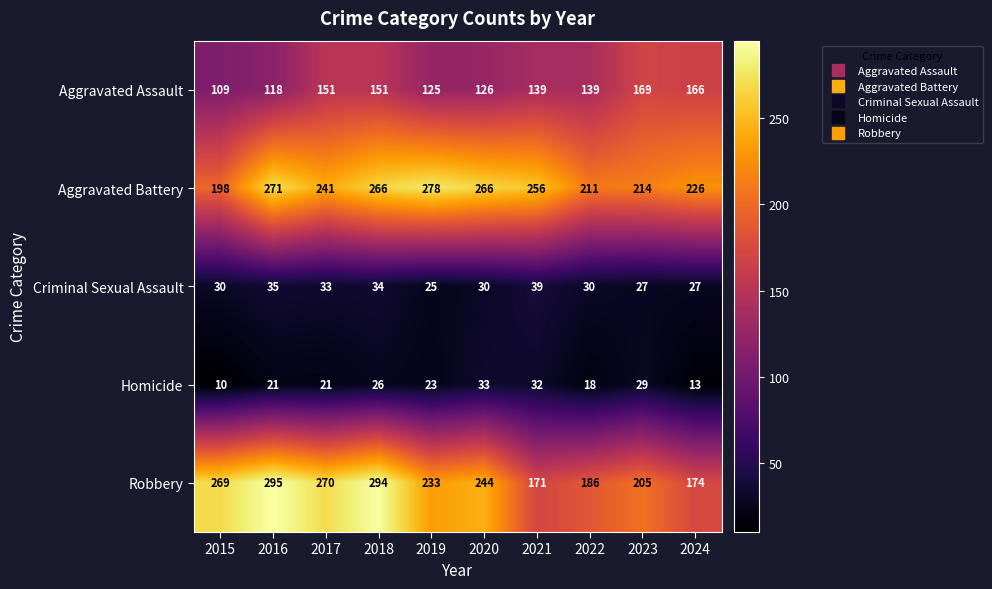

Is it true that Aggravated Battery equals 424 at 2018?

False